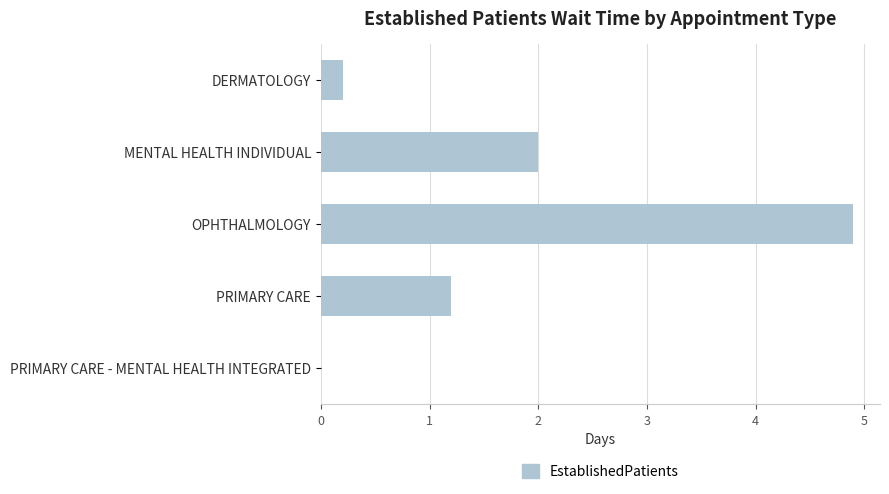

The value at PRIMARY CARE is 1.2. True or false?

True